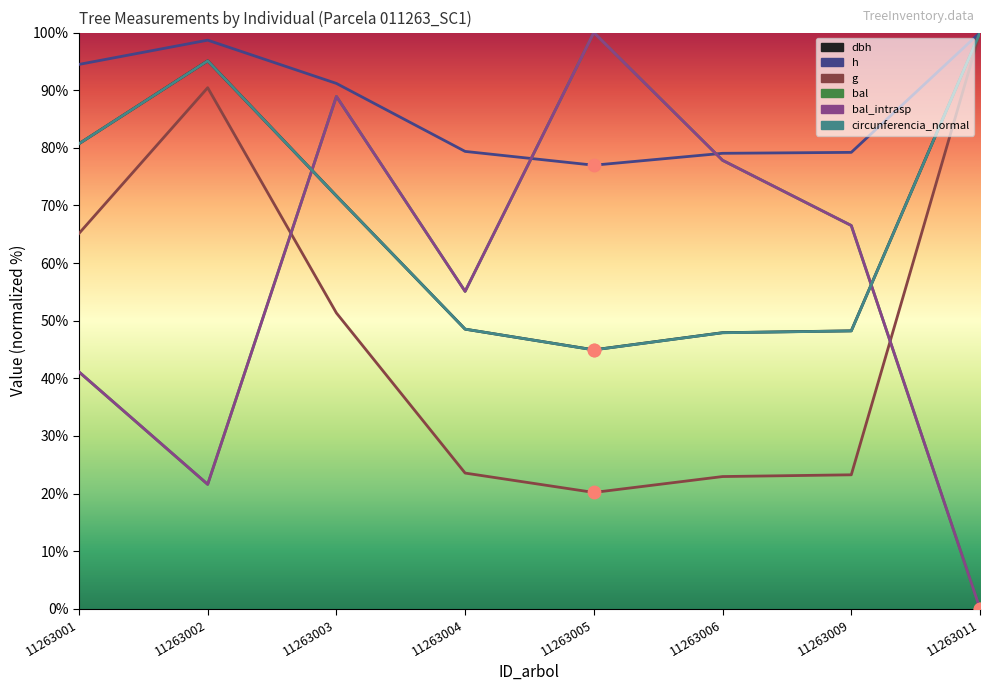

What is the total value across all series at 11263006?

353.5